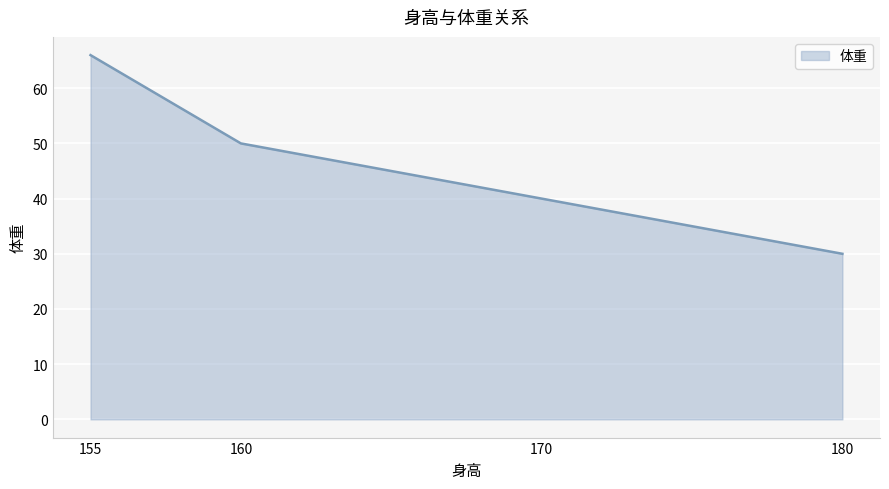

What is the sum of the values at 180 and 170?

70